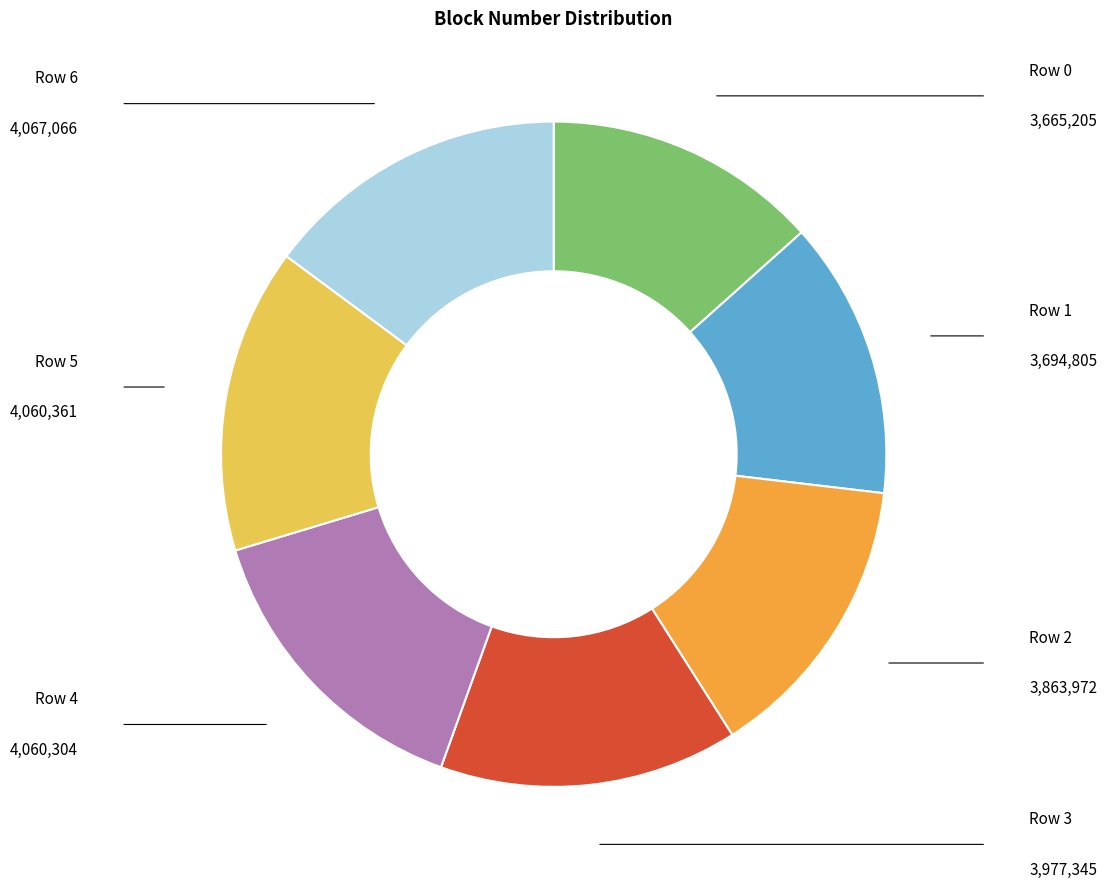

Does Row 4 account for over 50% of the chart?

No